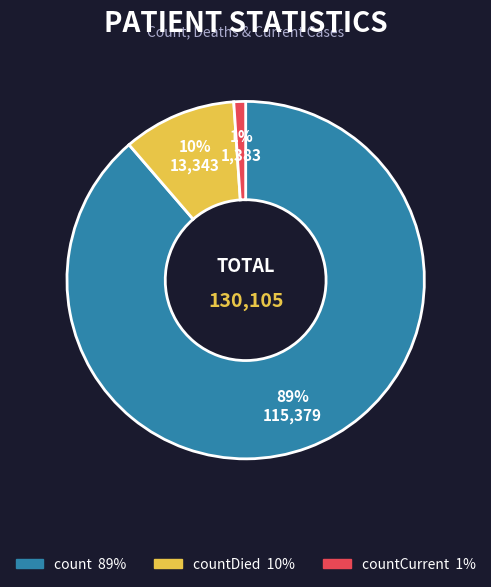

How many slices are in this pie chart?

3